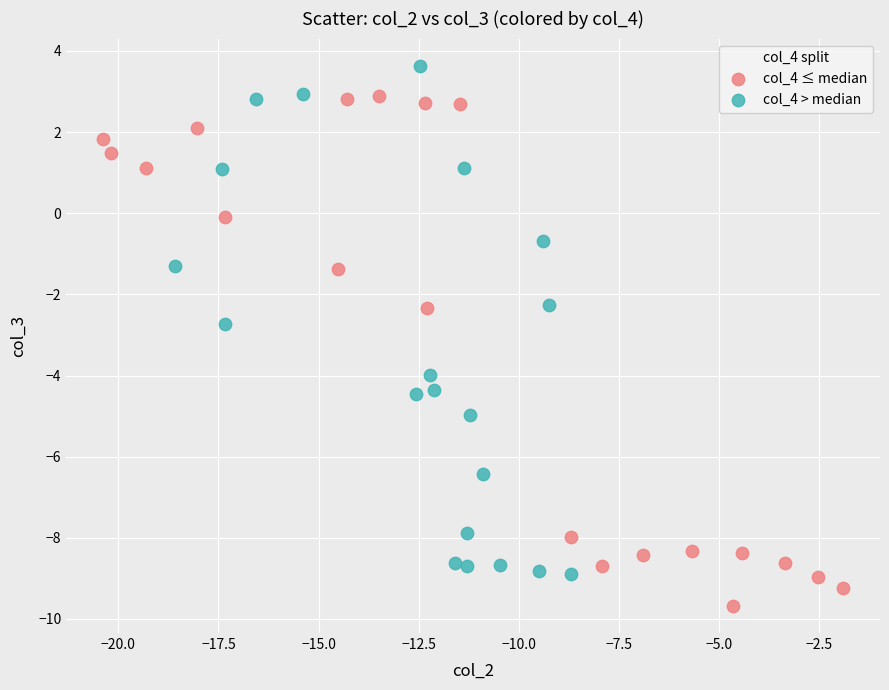

Which series contains the highest Y value?

col_4 > median